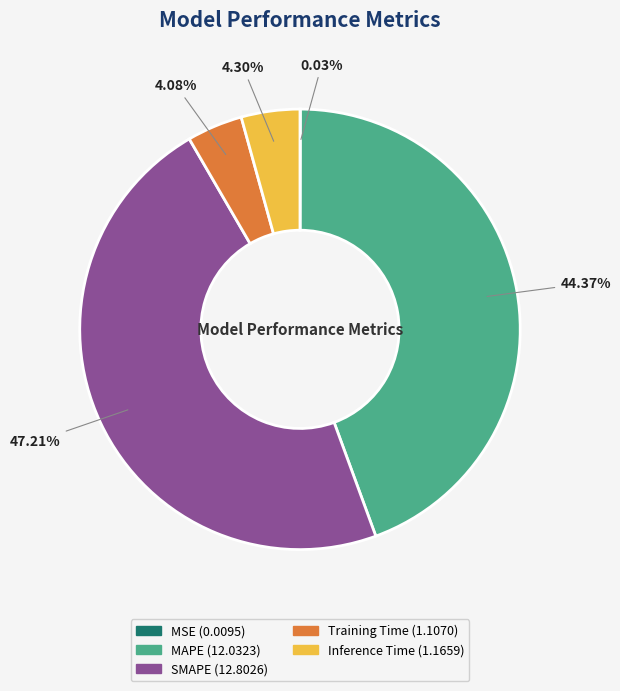

Is there any slice that represents more than half of the pie?

No